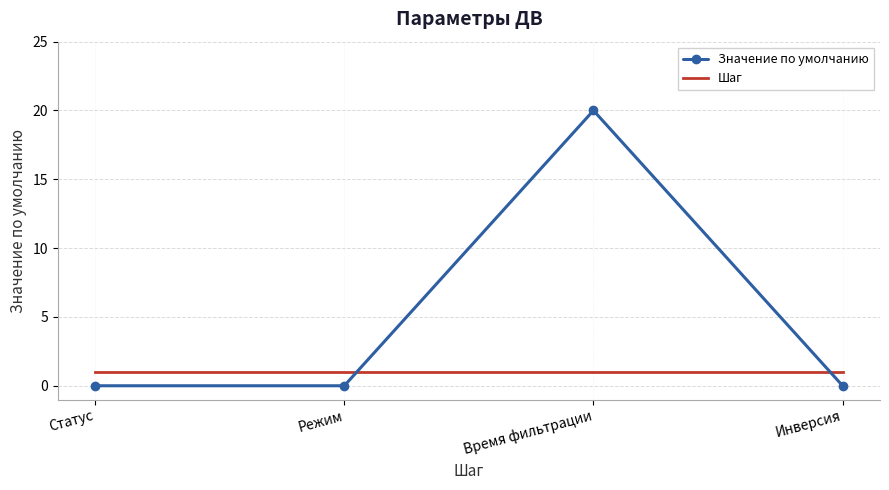

Rank the series by their maximum value, from lowest to highest.

Шаг, Значение по умолчанию